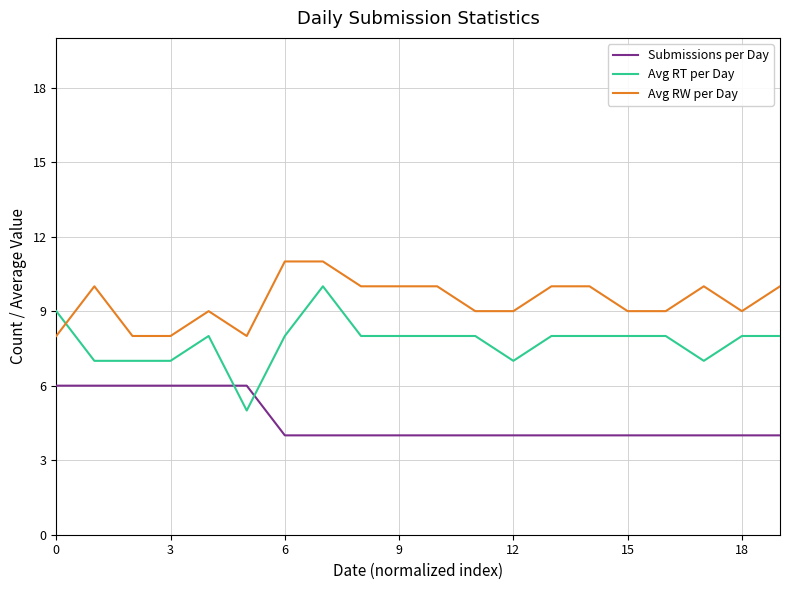

What is the difference between the maximum and minimum values in the Avg RT per Day series?

5